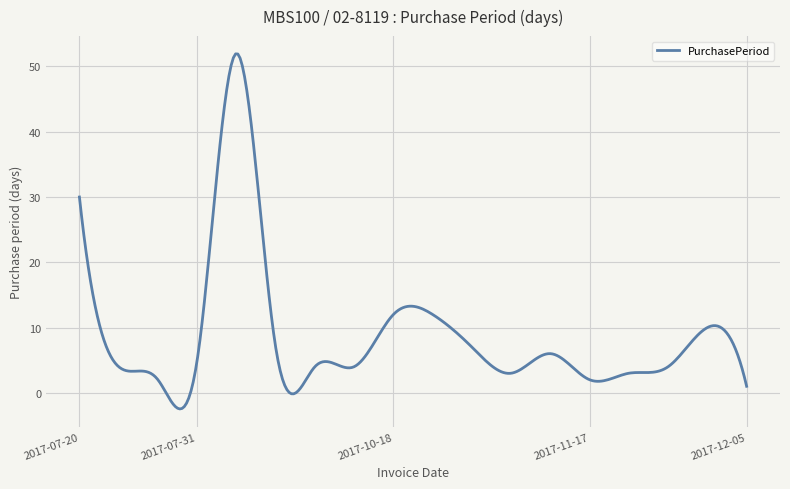

What is the greatest value displayed?

51.9